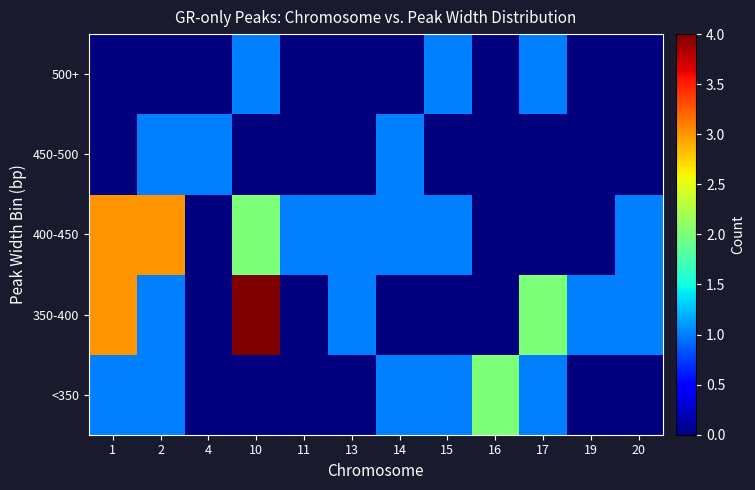

Reading left to right, list all the values displayed in this chart.

<350: 1=1	2=1	4=0	10=0	11=0	13=0	14=1	15=1	16=2	17=1	19=0	20=0
350-400: 1=3	2=1	4=0	10=4	11=0	13=1	14=0	15=0	16=0	17=2	19=1	20=1
400-450: 1=3	2=3	4=0	10=2	11=1	13=1	14=1	15=1	16=0	17=0	19=0	20=1
450-500: 1=0	2=1	4=1	10=0	11=0	13=0	14=1	15=0	16=0	17=0	19=0	20=0
500+: 1=0	2=0	4=0	10=1	11=0	13=0	14=0	15=1	16=0	17=1	19=0	20=0